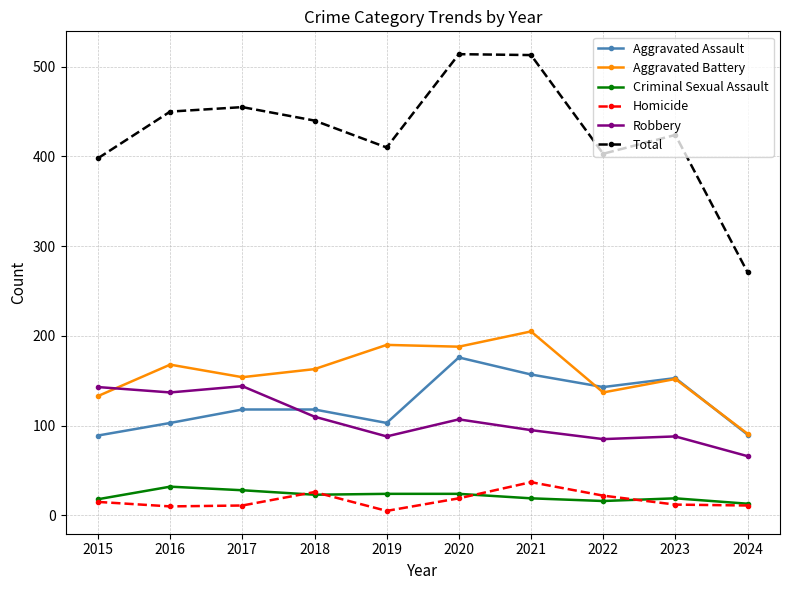

Which series changed the most between 2021 and 2023?

Total